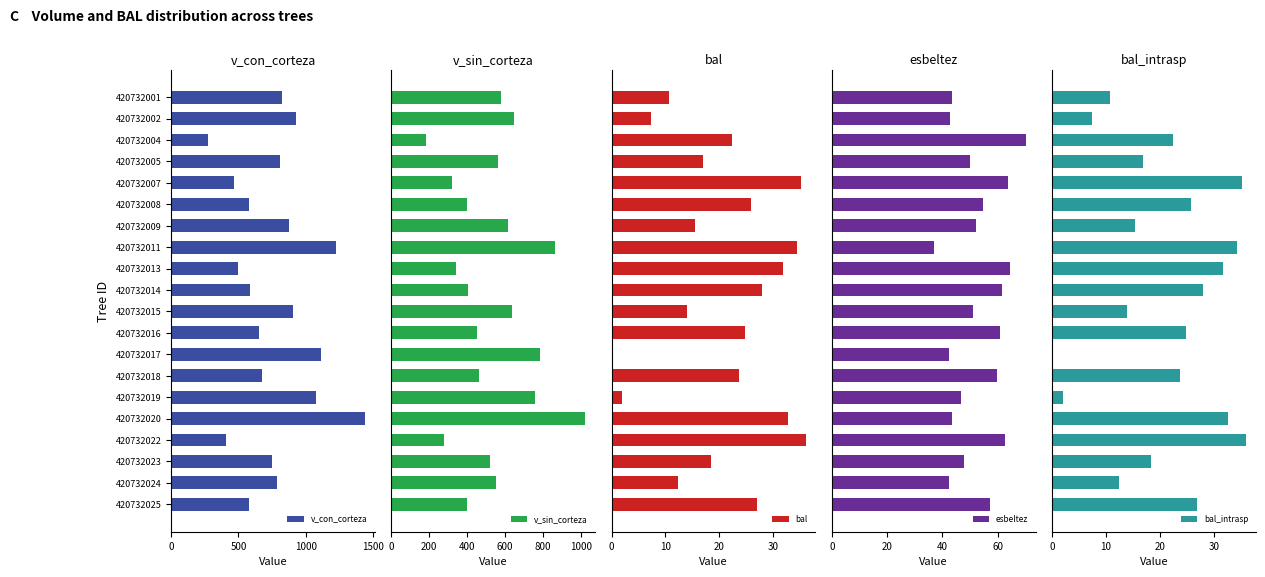

How many distinct data groups are displayed?

5